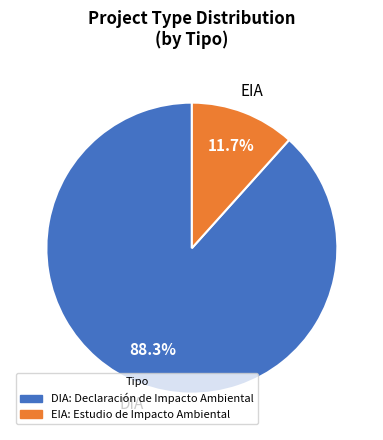

To the nearest percent, what percentage of the pie is DIA?

88%